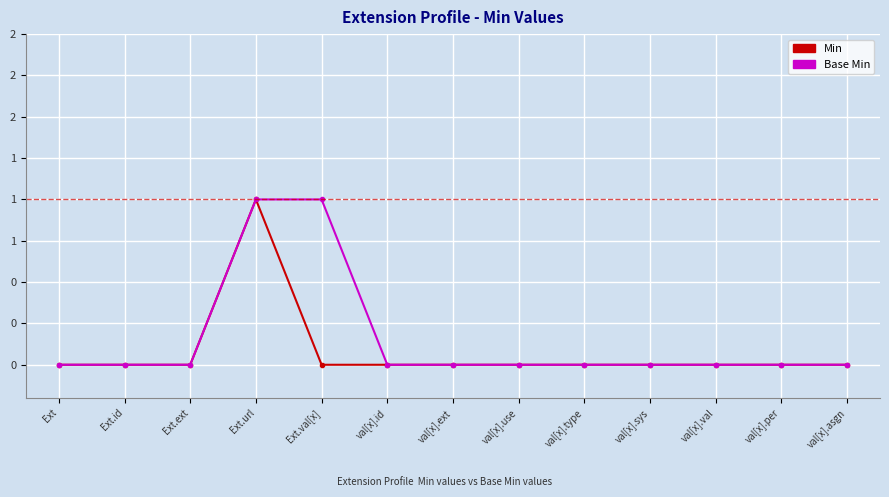

What is the label of the 13th point from the right?

Ext